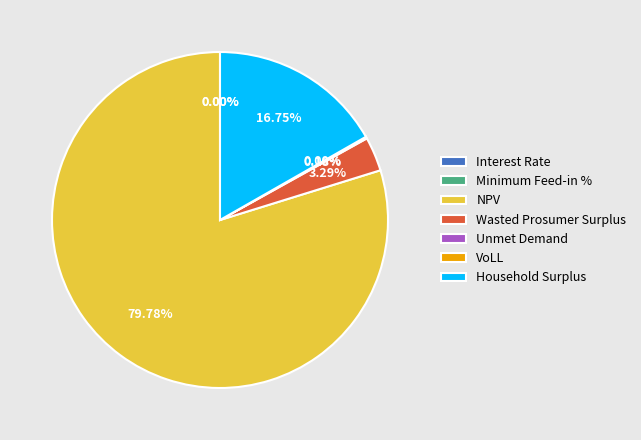

Does Household Surplus account for over 50% of the chart?

No